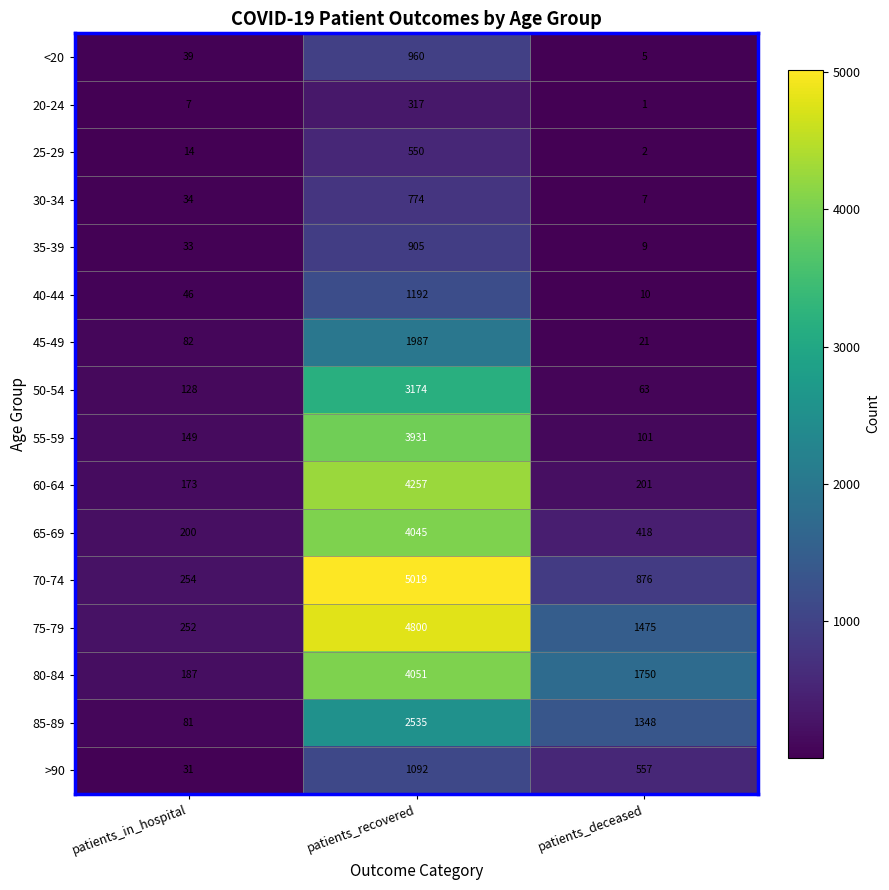

Which series has the widest spread of values?

70-74